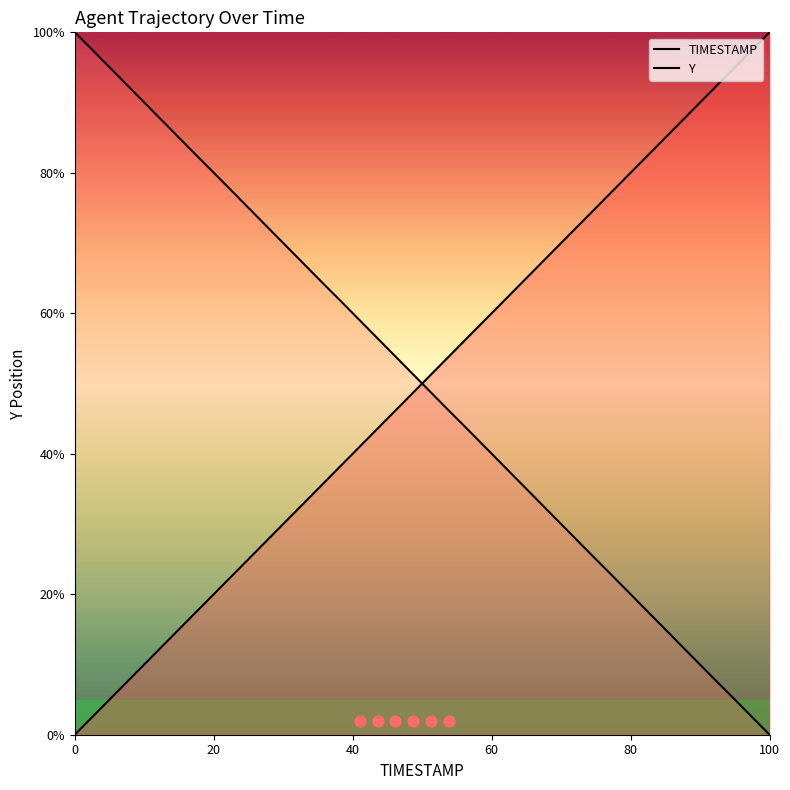

At which category is the sum across all series the highest?

20